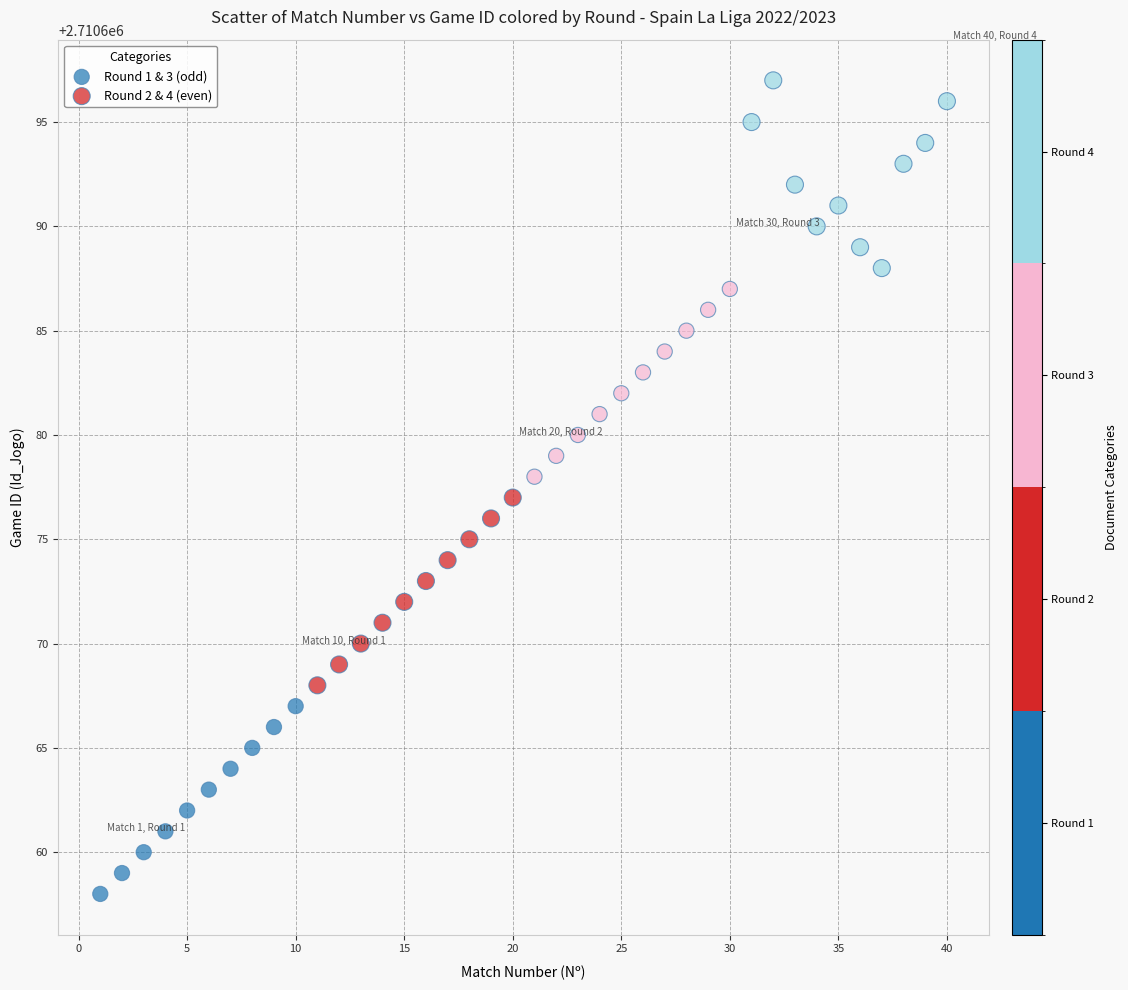

Which series reaches the minimum Y coordinate?

Round 1 & 3 (odd)